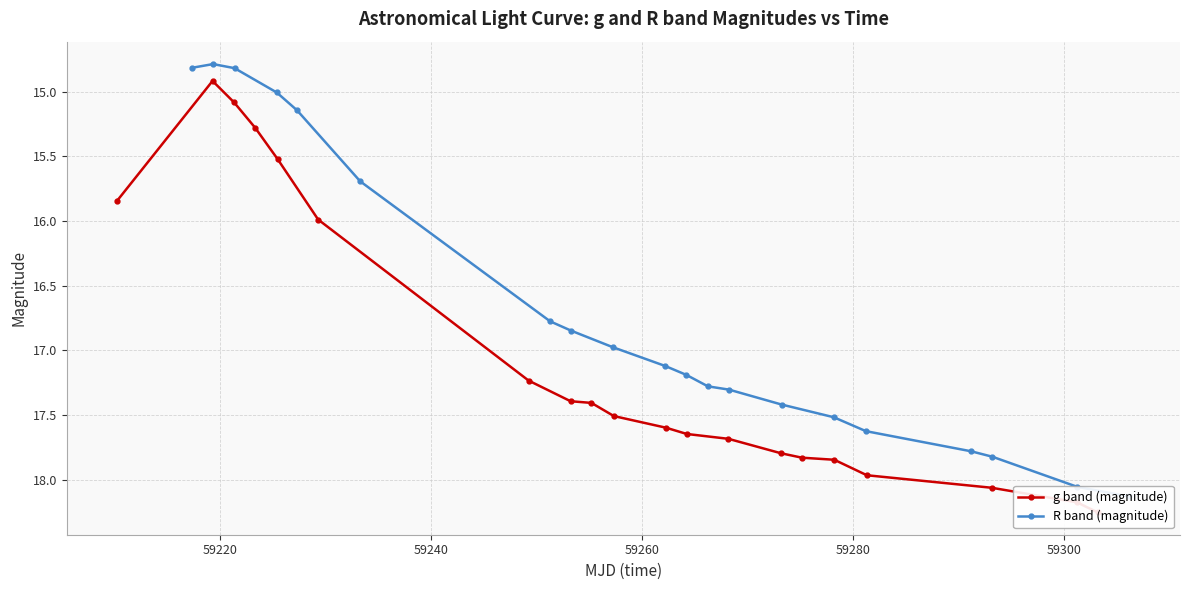

True or false: R band (magnitude) and g band (magnitude) intersect in this chart.

False